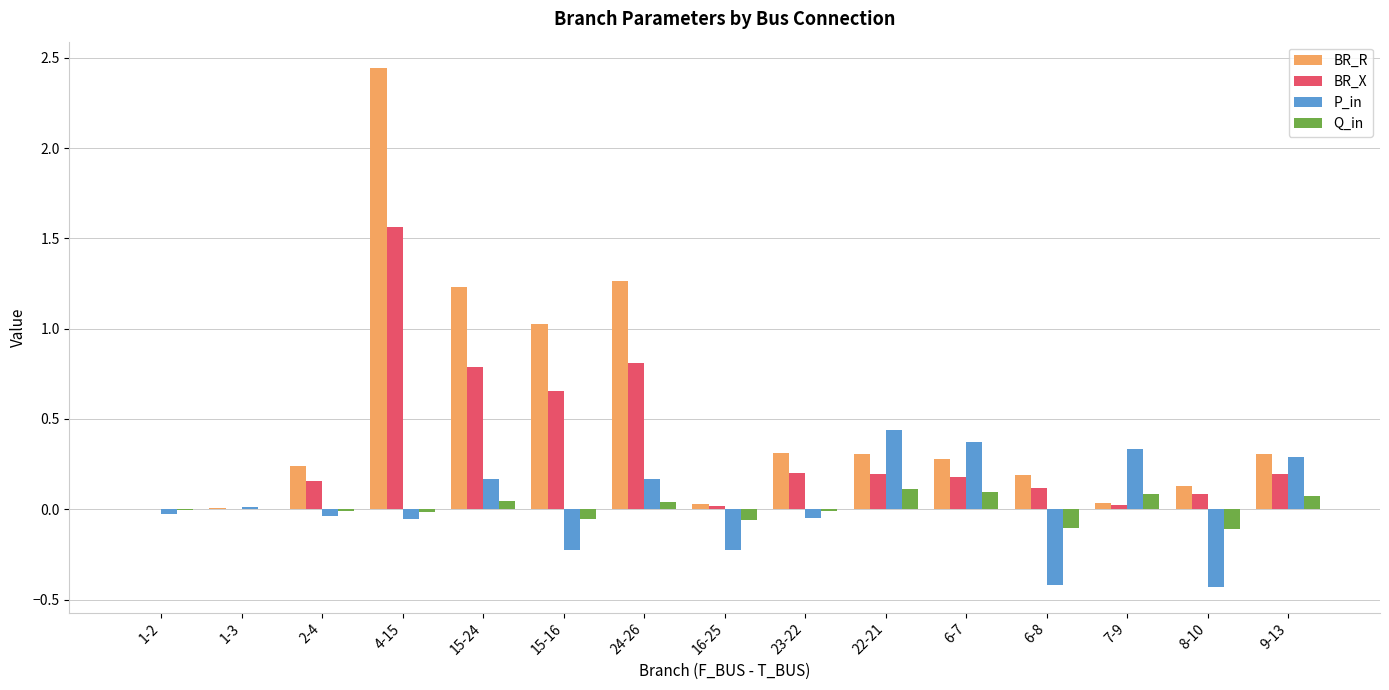

What is the sum of all BR_R values?

7.8